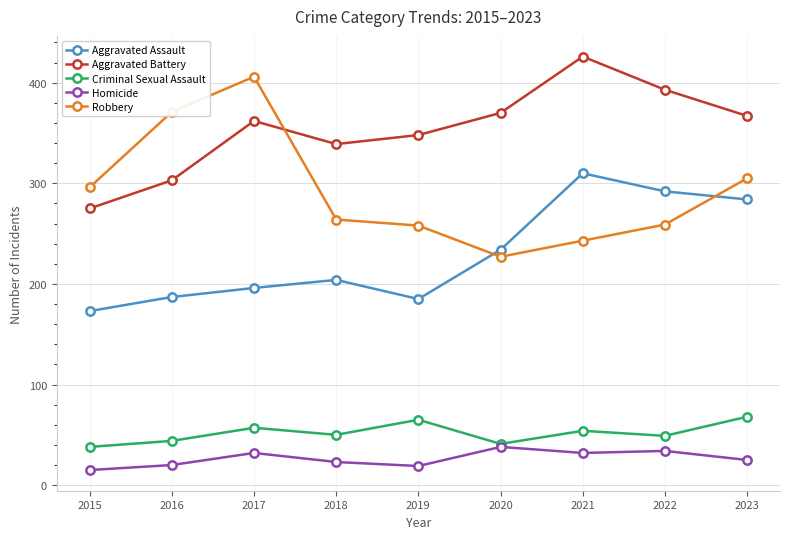

At how many categories does at least one series exceed 384?

3